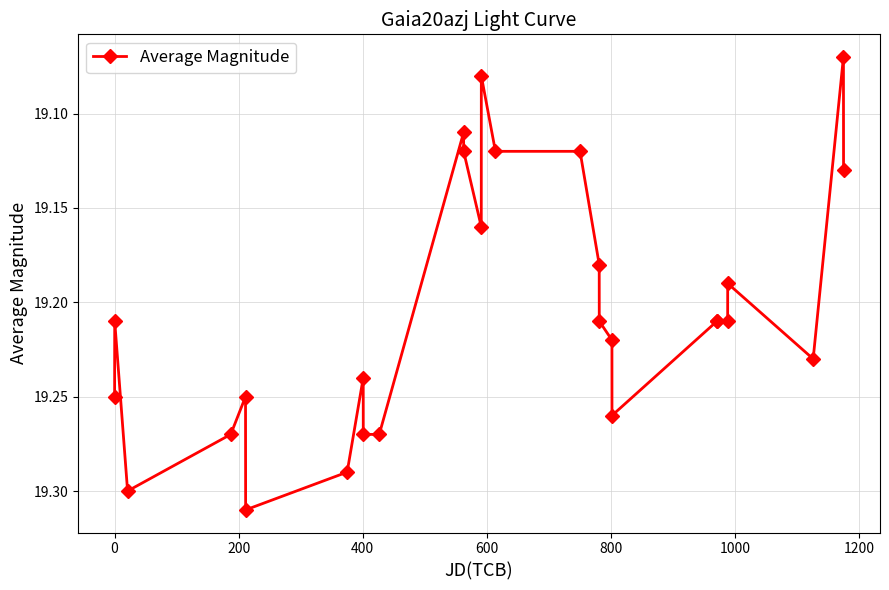

What is the difference between the second highest and second lowest values?

0.2